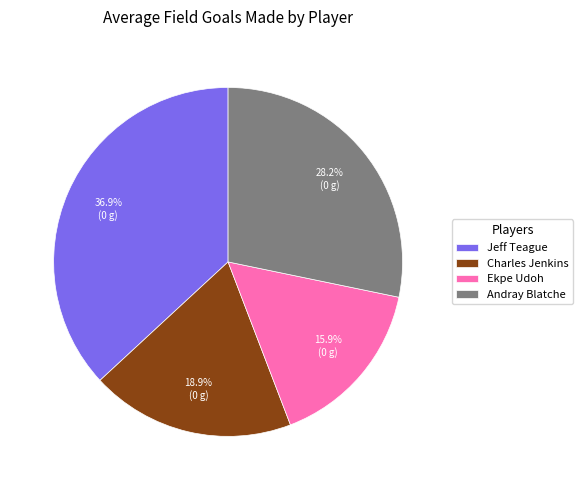

How much of the chart is everything except Charles Jenkins?

81.1%